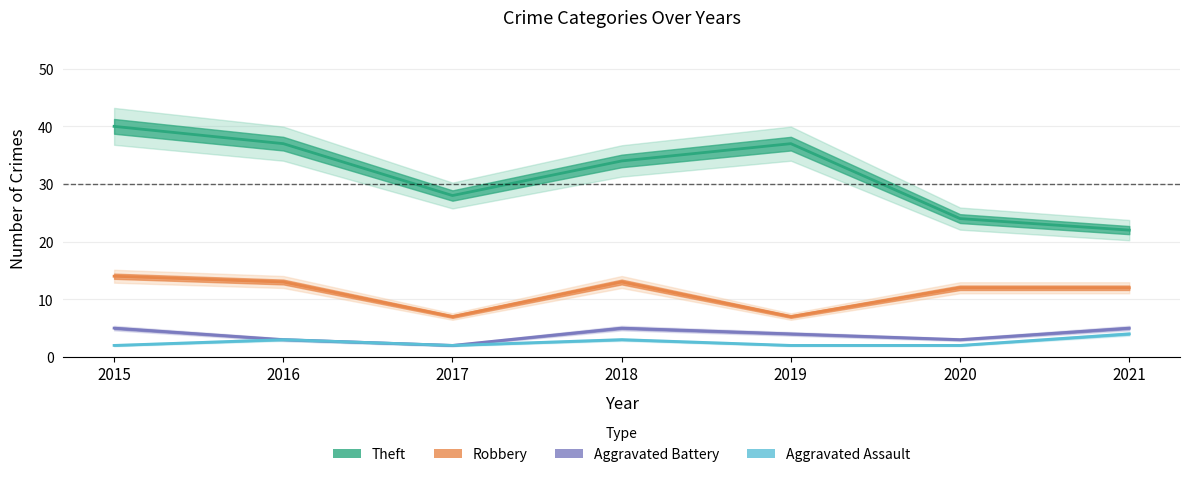

Count the Aggravated Assault values in the range 2 to 3.

6